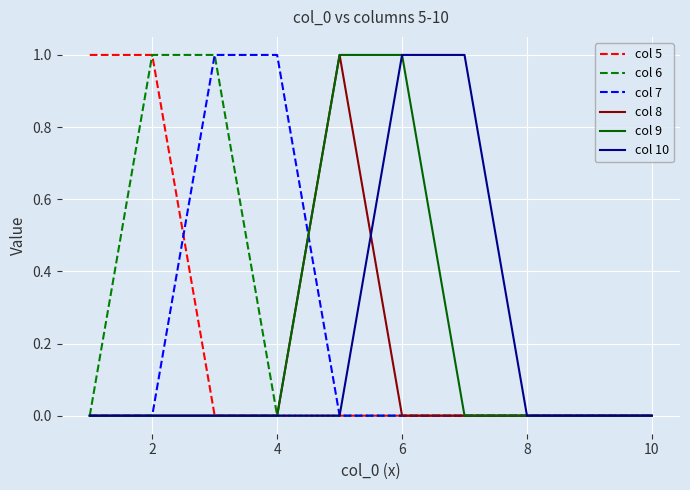

Does the chart have visible grid lines?

Yes